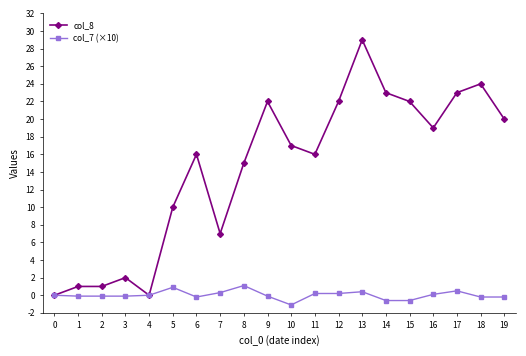

What is the difference between the col_7 (×10) values at 4 and 14?

0.6